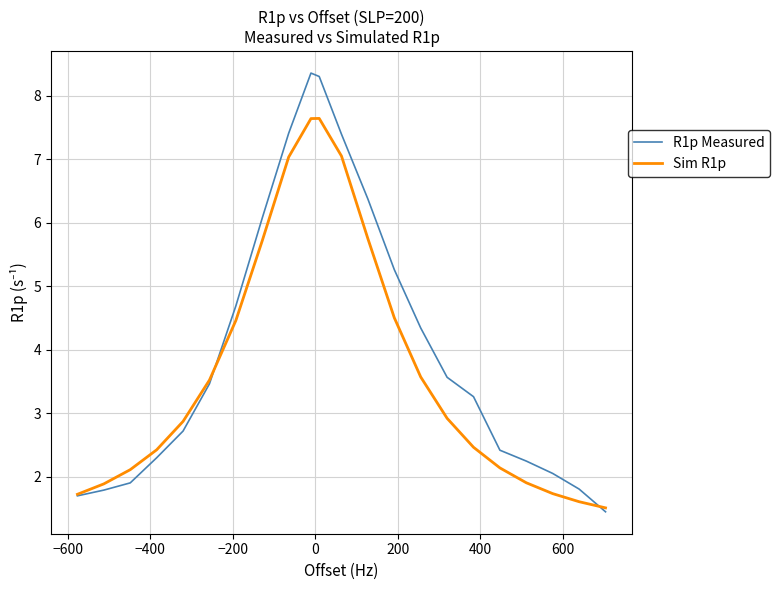

Rank the series by their average value, from lowest to highest.

Sim R1p, R1p Measured